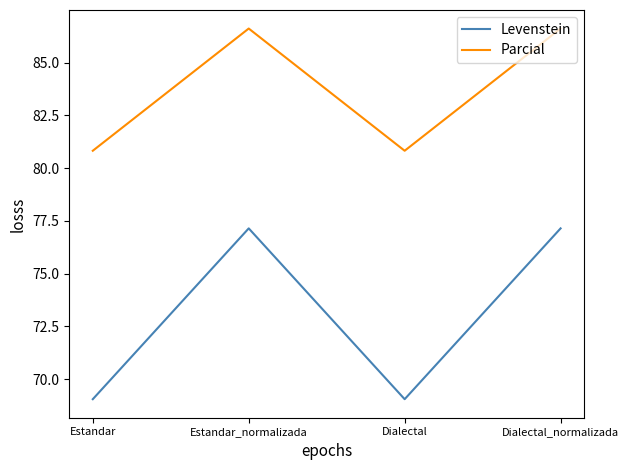

How many lines are shown in the chart?

2